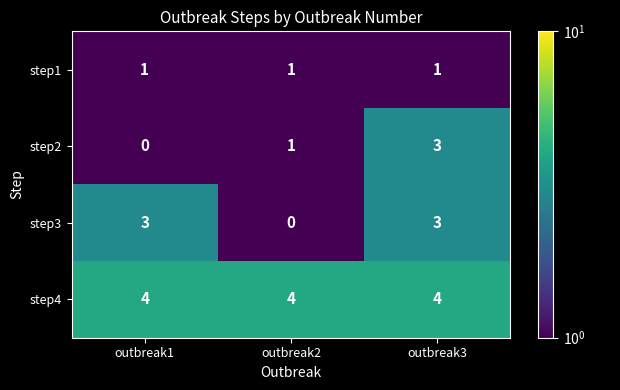

Reading left to right, extract all data points from this chart.

step1: outbreak1=1	outbreak2=1	outbreak3=1
step2: outbreak1=0	outbreak2=1	outbreak3=3
step3: outbreak1=3	outbreak2=0	outbreak3=3
step4: outbreak1=4	outbreak2=4	outbreak3=4